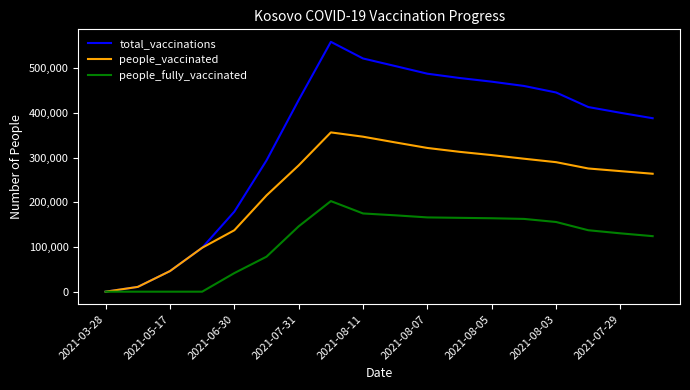

Which series has the largest range (max minus min)?

total_vaccinations